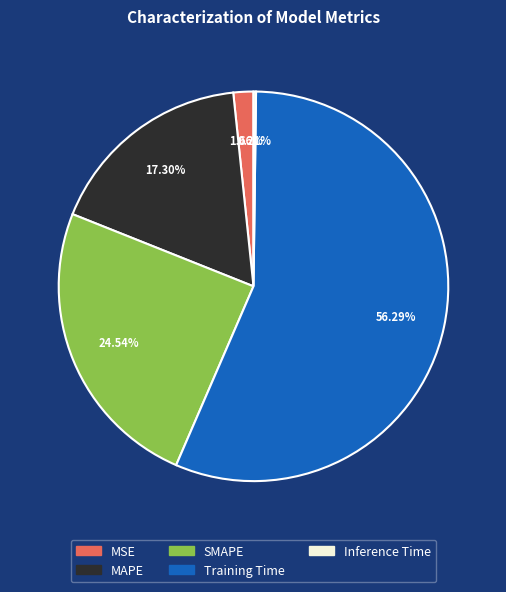

Which category has the biggest portion of the pie?

Training Time